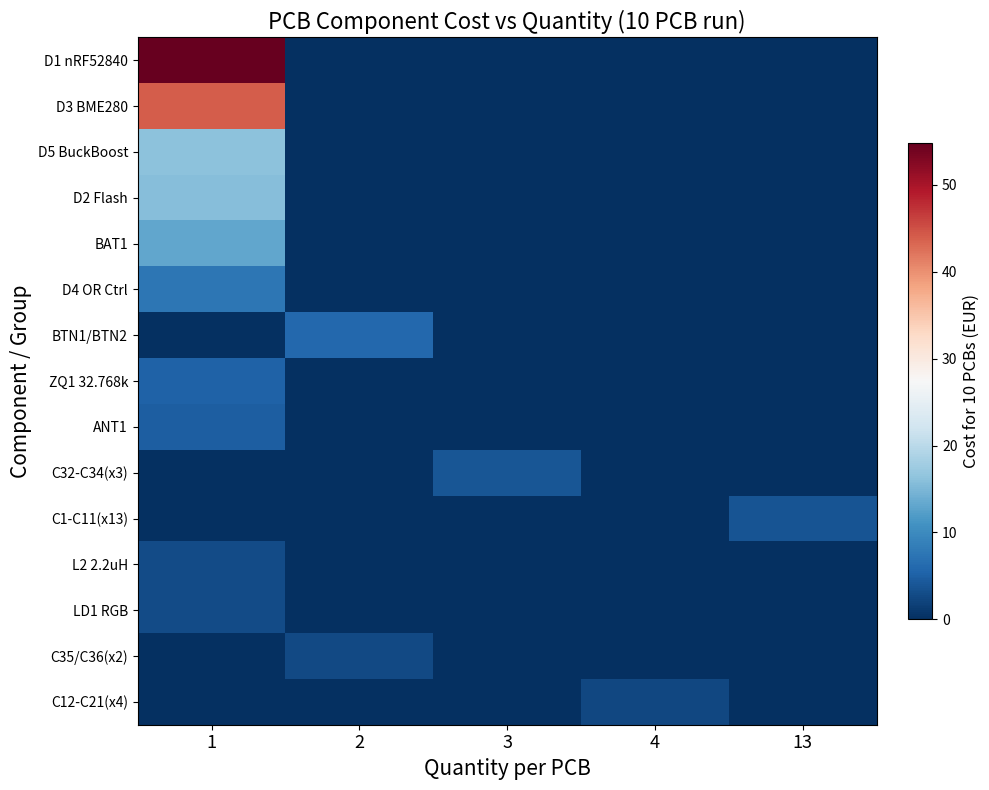

Reading right to left, extract all data points from this chart.

D1 nRF52840: 13=0.0	4=0.0	3=0.0	2=0.0	1=54.8
D3 BME280: 13=0.0	4=0.0	3=0.0	2=0.0	1=44.0
D5 BuckBoost: 13=0.0	4=0.0	3=0.0	2=0.0	1=16.1
D2 Flash: 13=0.0	4=0.0	3=0.0	2=0.0	1=15.7
BAT1: 13=0.0	4=0.0	3=0.0	2=0.0	1=13.2
D4 OR Ctrl: 13=0.0	4=0.0	3=0.0	2=0.0	1=7.7
BTN1/BTN2: 13=0.0	4=0.0	3=0.0	2=5.9	1=0.0
ZQ1 32.768k: 13=0.0	4=0.0	3=0.0	2=0.0	1=5.3
ANT1: 13=0.0	4=0.0	3=0.0	2=0.0	1=4.8
C32-C34(x3): 13=0.0	4=0.0	3=4.0	2=0.0	1=0.0
C1-C11(x13): 13=3.8	4=0.0	3=0.0	2=0.0	1=0.0
L2 2.2uH: 13=0.0	4=0.0	3=0.0	2=0.0	1=3.0
LD1 RGB: 13=0.0	4=0.0	3=0.0	2=0.0	1=3.0
C35/C36(x2): 13=0.0	4=0.0	3=0.0	2=2.7	1=0.0
C12-C21(x4): 13=0.0	4=2.4	3=0.0	2=0.0	1=0.0